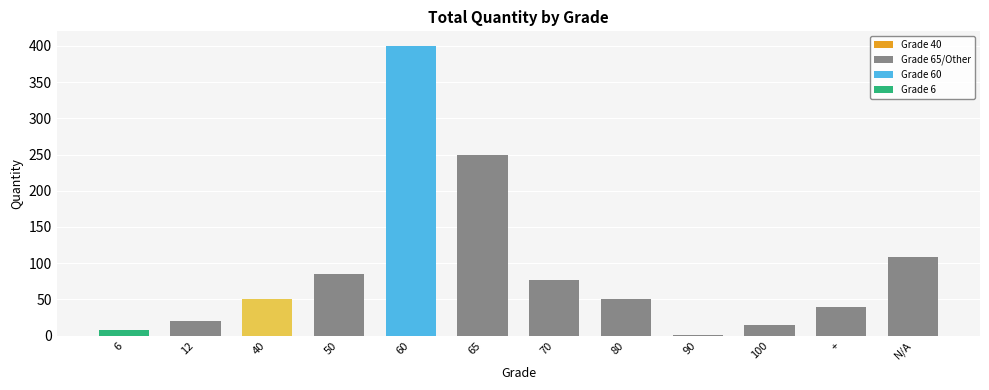

What is the ratio of the value at N/A to the value at 70?

1.4